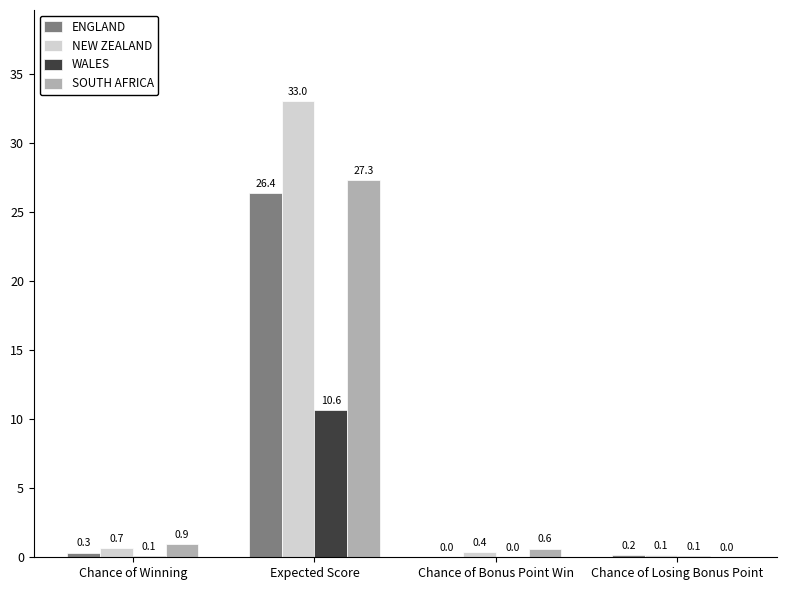

What is the sum of the NEW ZEALAND values at Chance of Winning and Expected Score?

33.7